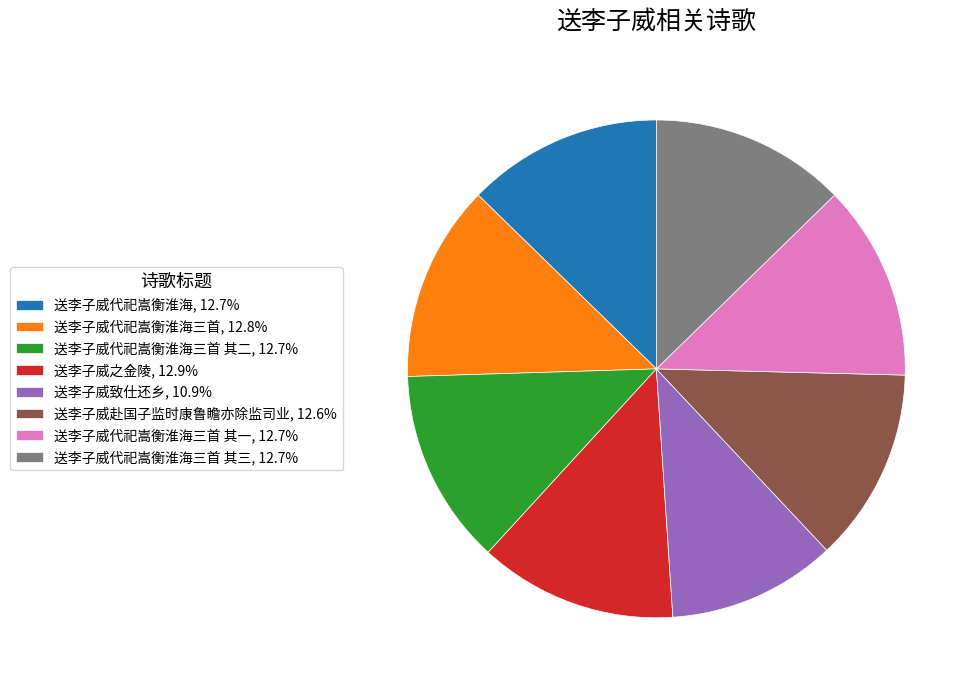

Do 送李子威之金陵, 12.9% and 送李子威赴国子监时康鲁瞻亦除监司业, 12.6% together represent more than half of the pie?

No